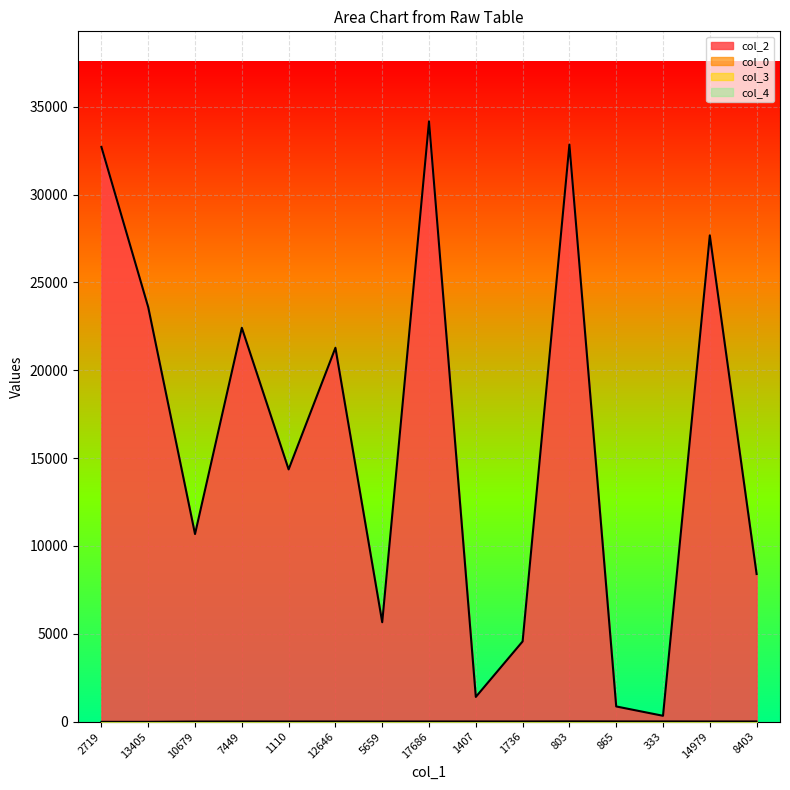

Which series has the largest range (max minus min)?

col_2